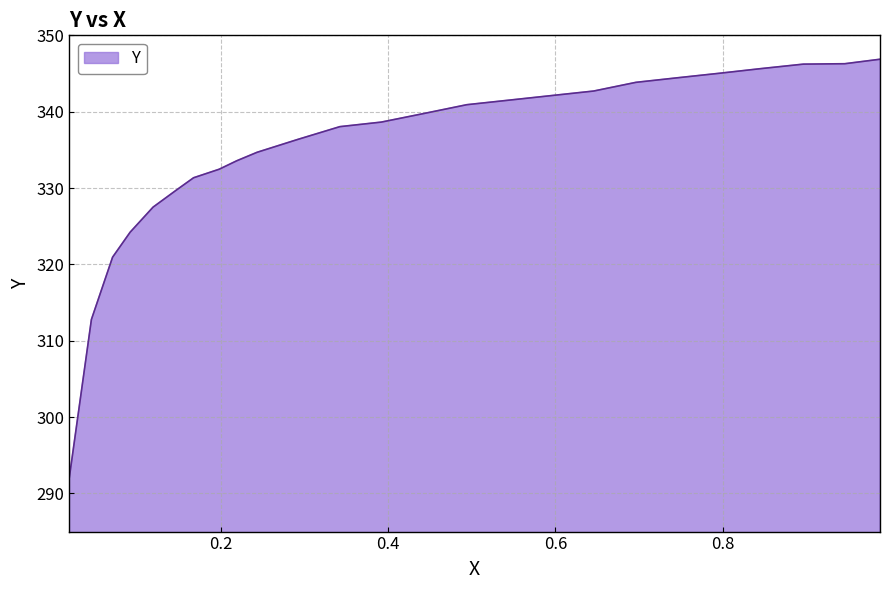

Which label corresponds to the largest value in the chart?

0.988